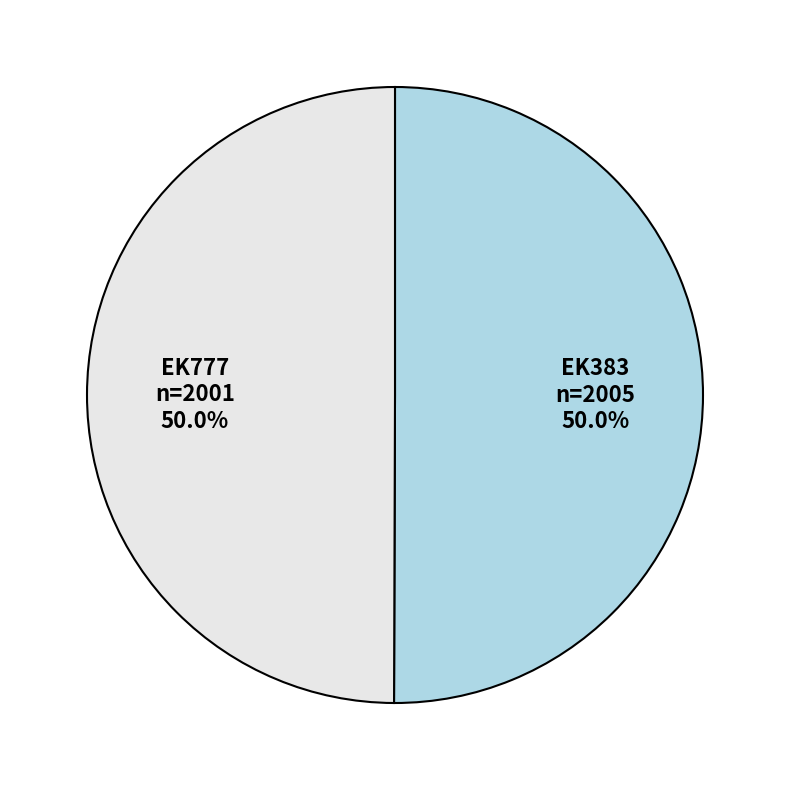

The EK777 slice represents 36% of the pie. True or false?

False